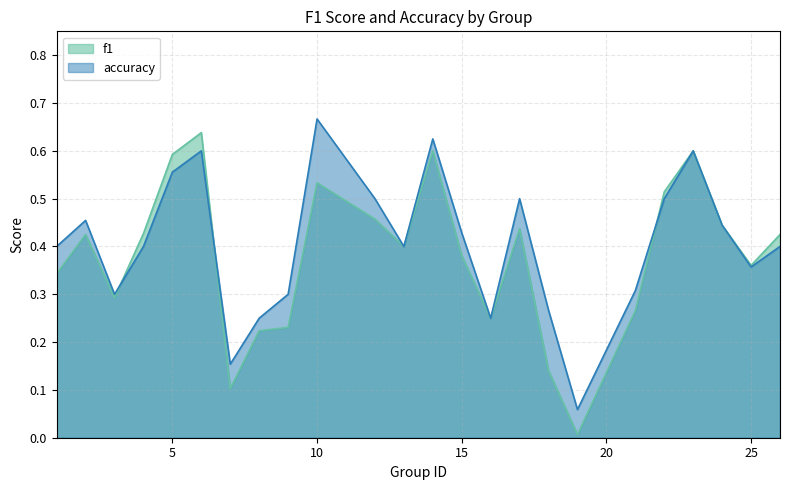

Is it true that accuracy equals 0.4 at 18?

False